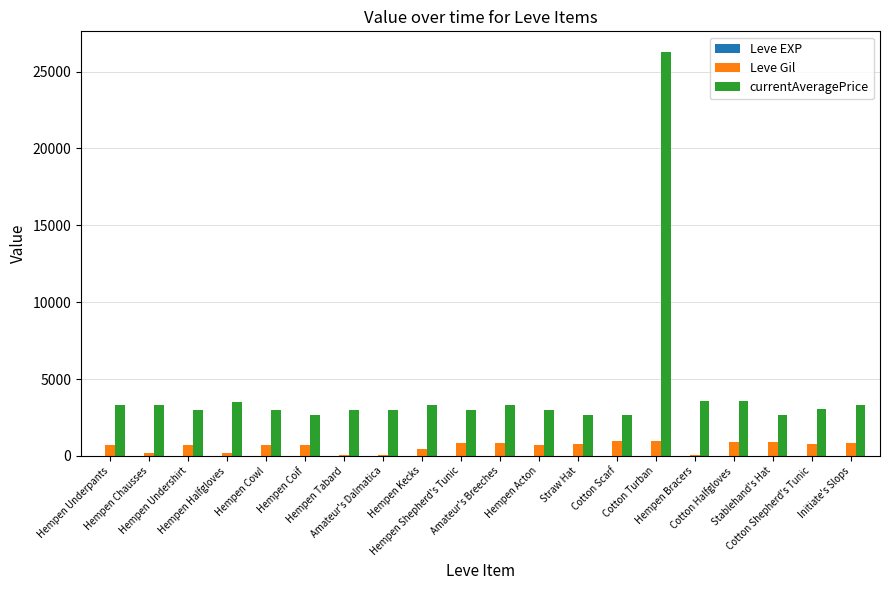

The Leve Gil series shows 880 at Cotton Halfgloves. True or false?

True